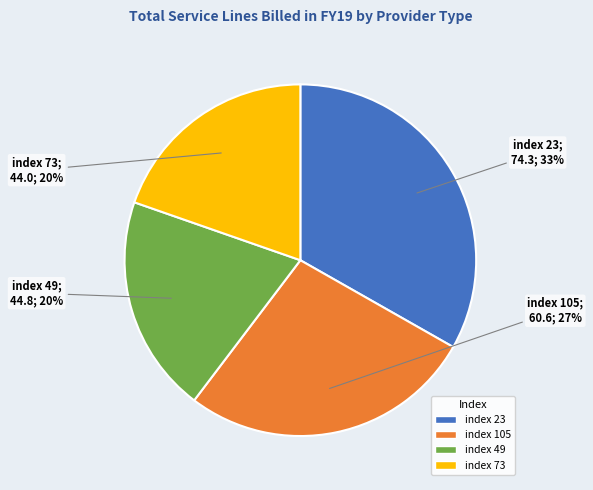

Is it true that index 73 is 8% of the pie?

False